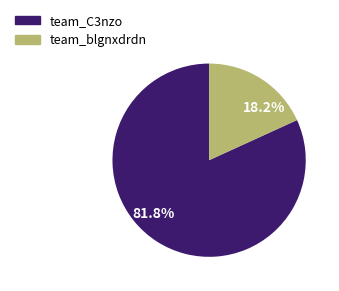

Do team_C3nzo and team_blgnxdrdn together represent more than half of the pie?

Yes